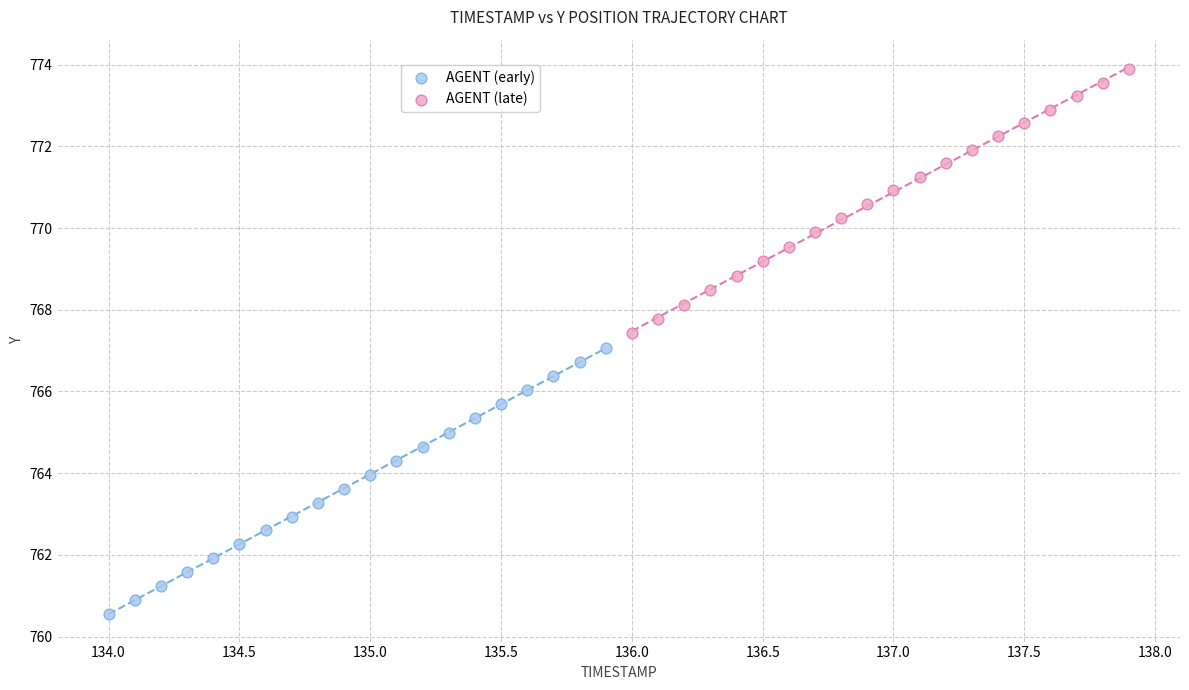

Which series contains the lowest Y value?

AGENT (early)